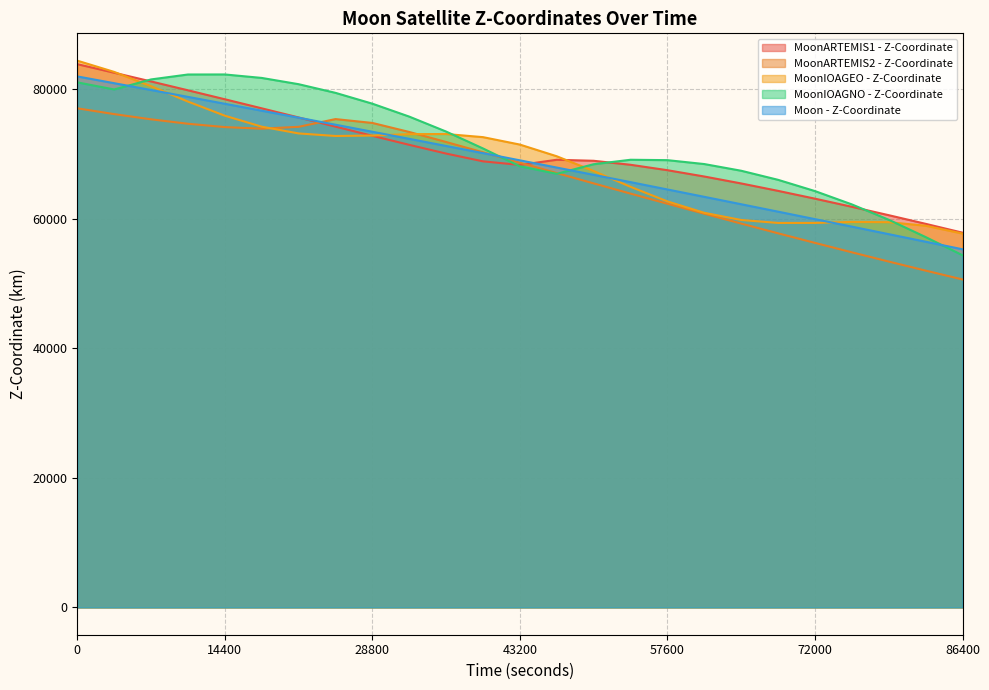

At 75600, list the series in order from largest to smallest.

MoonIOAGNO - Z-Coordinate, MoonARTEMIS1 - Z-Coordinate, MoonIOAGEO - Z-Coordinate, Moon - Z-Coordinate, MoonARTEMIS2 - Z-Coordinate